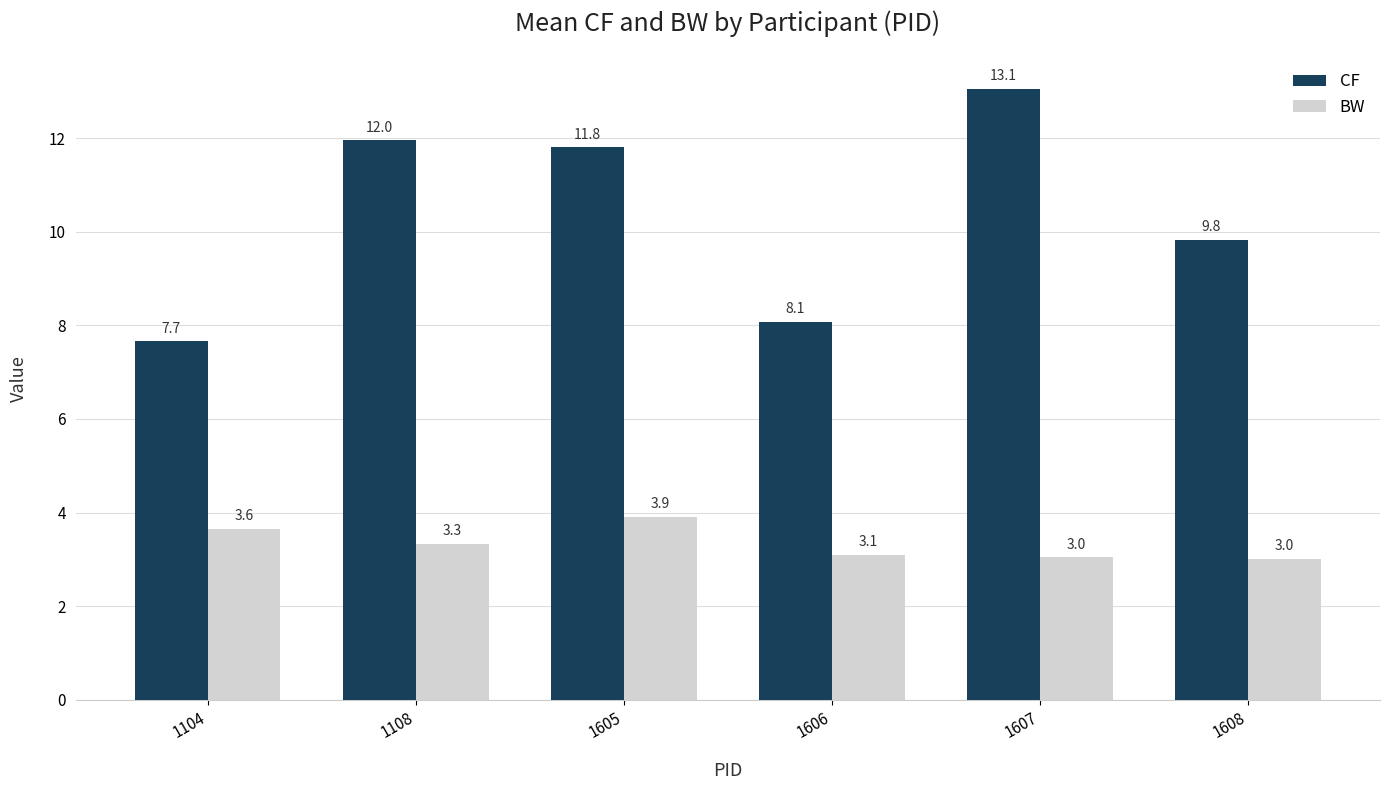

What value does the BW series have at 1606?

3.1